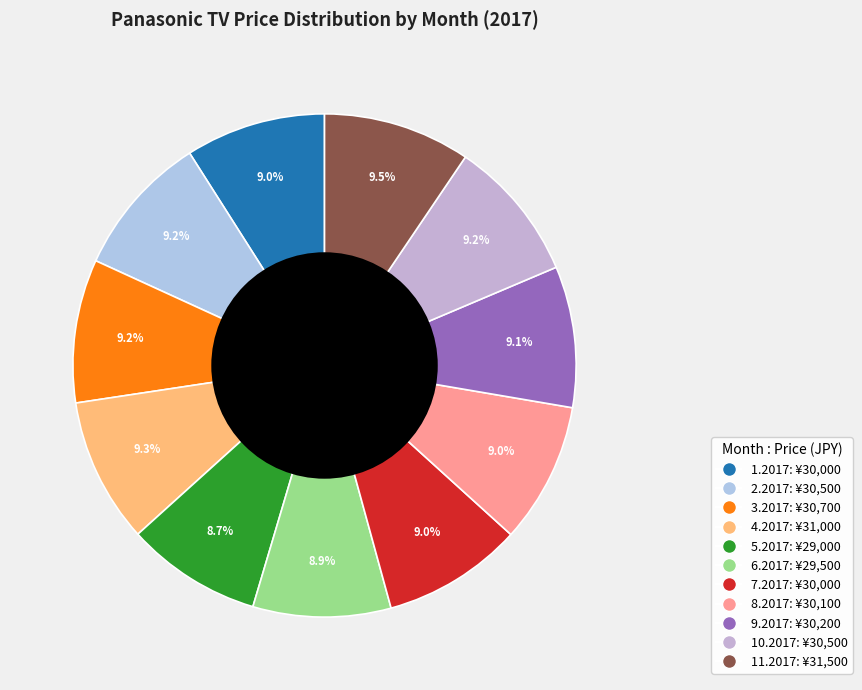

Does 5.2017 account for over 50% of the chart?

No